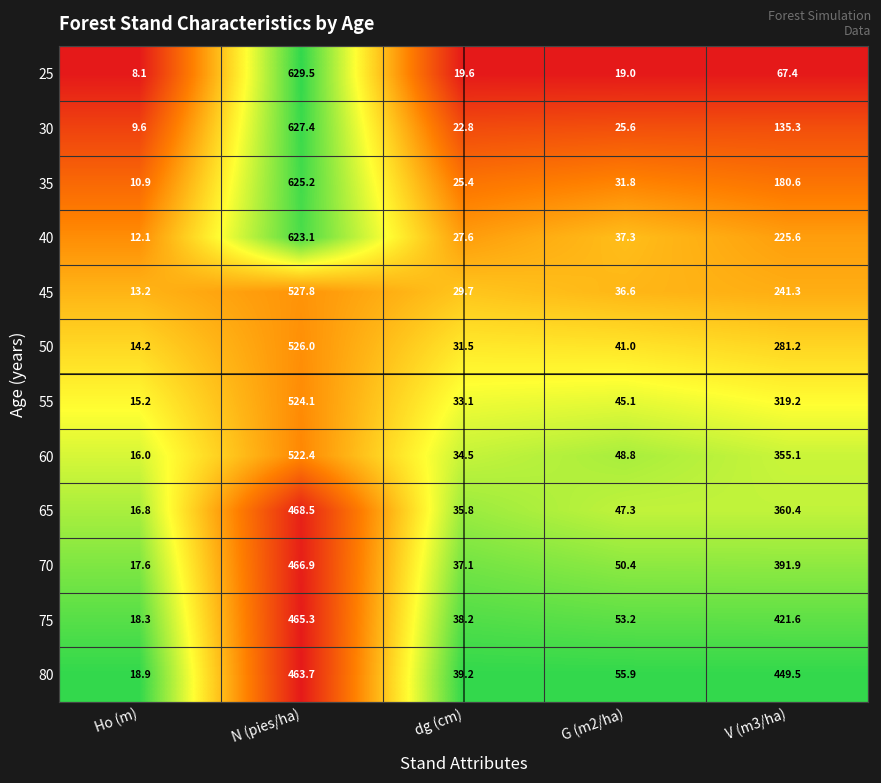

What is the difference between the highest and lowest values at N (pies/ha)?

165.8